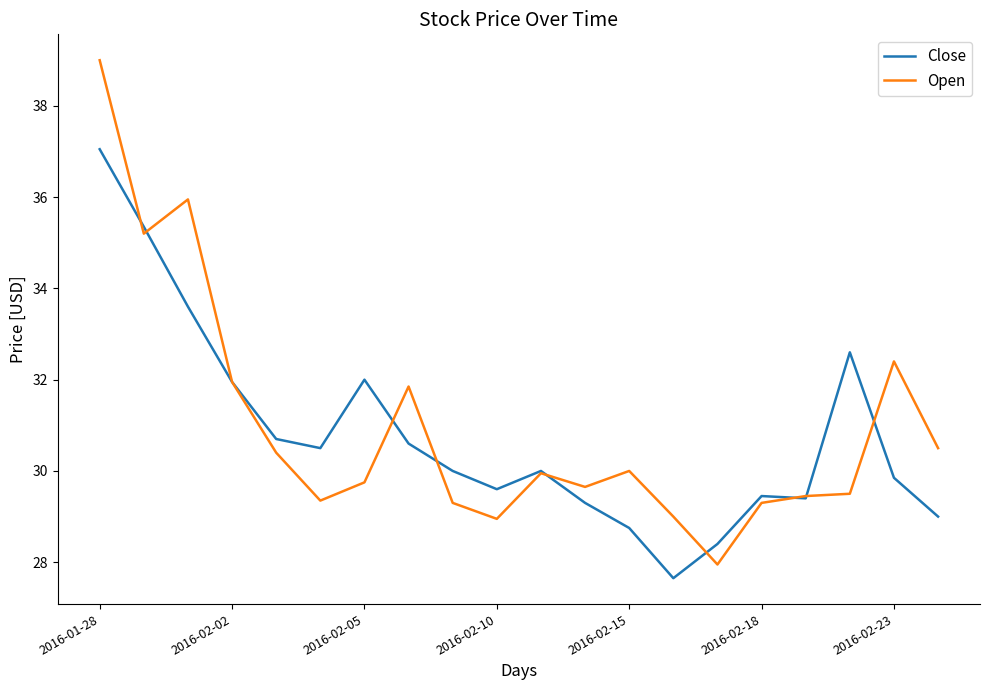

What is the maximum value for Open?

39.0